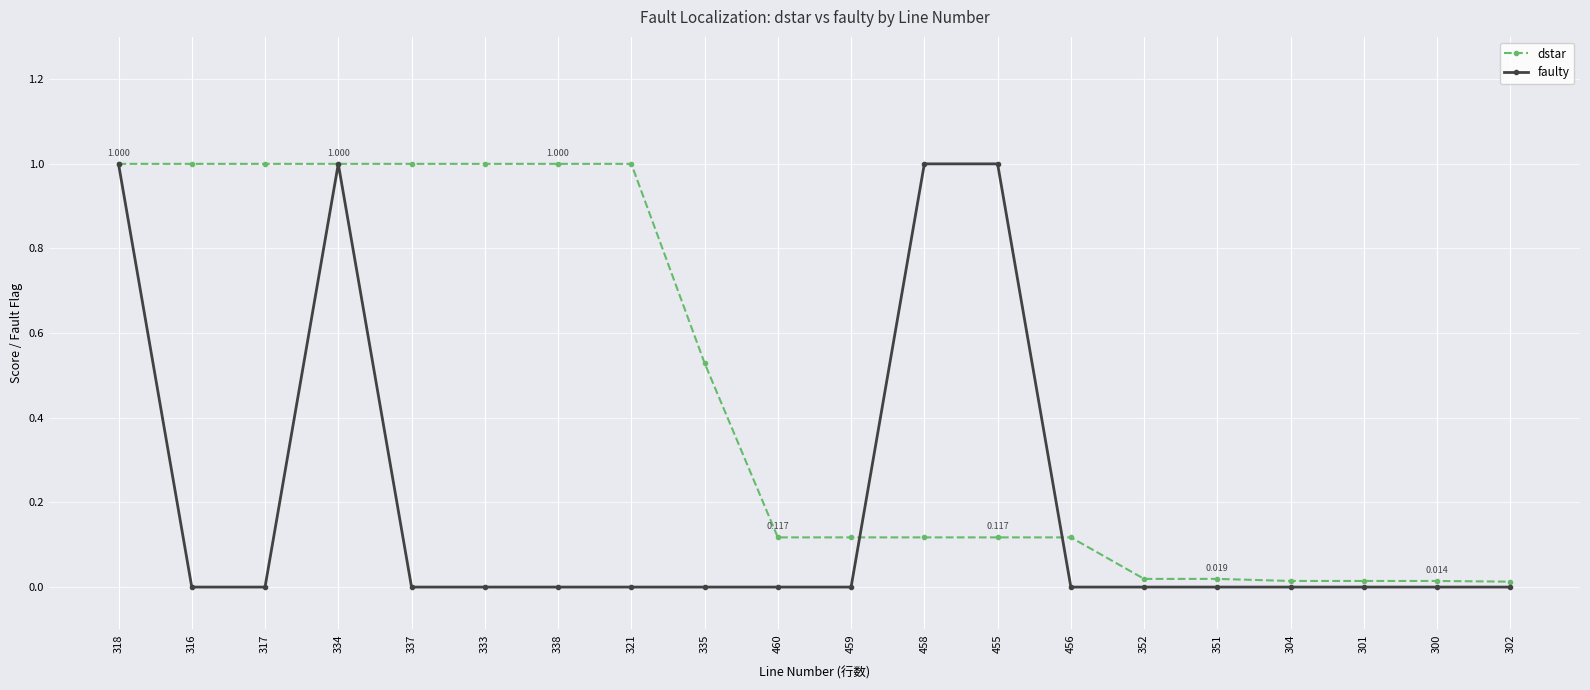

At 352, list the series in order from smallest to largest.

faulty, dstar